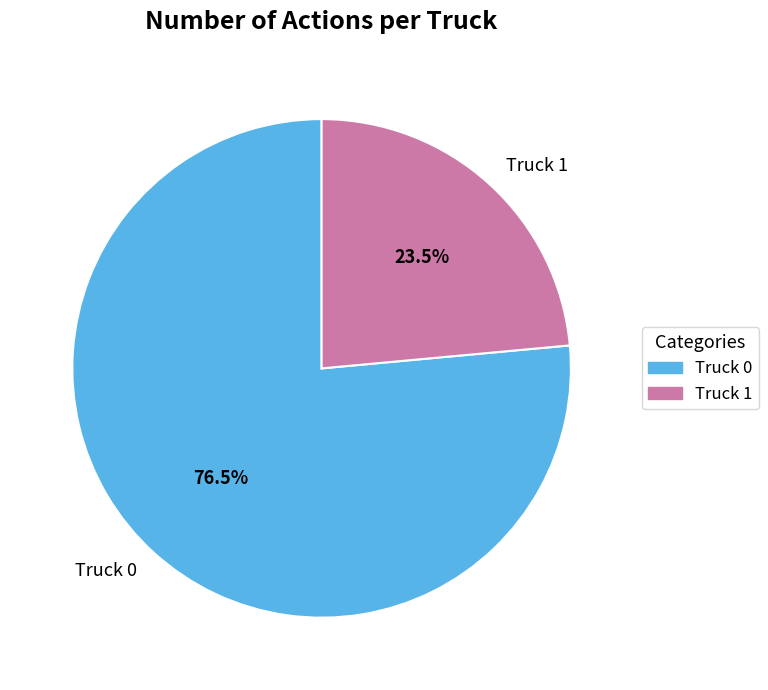

Combined, do Truck 0 and Truck 1 account for over 50%?

Yes